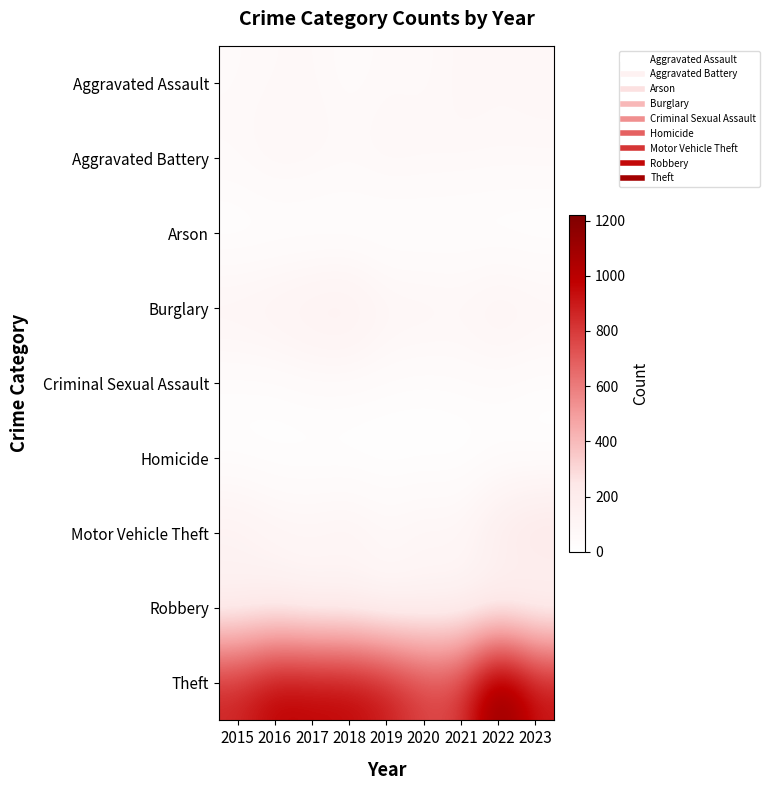

Which series has the largest total across all categories?

Theft